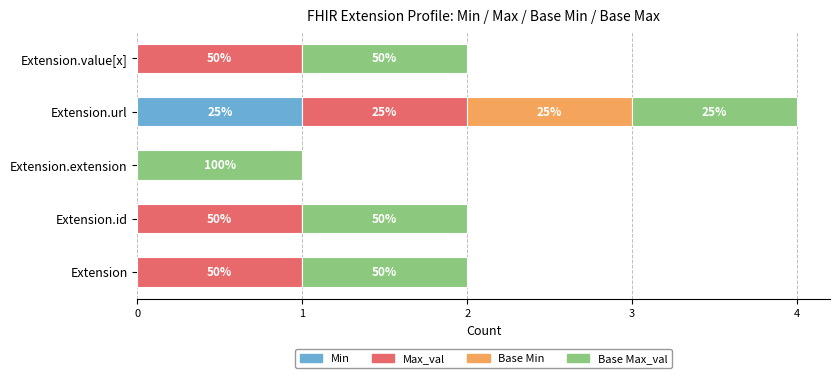

What is the average value of the Min series?

0.2